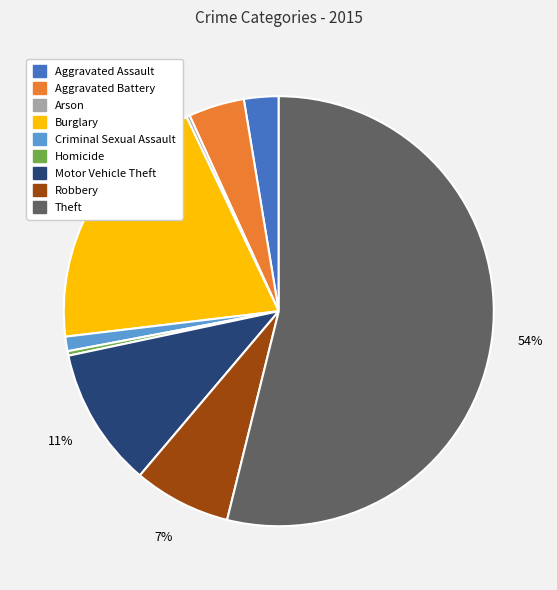

True or false: Robbery accounts for 7% of the total.

True